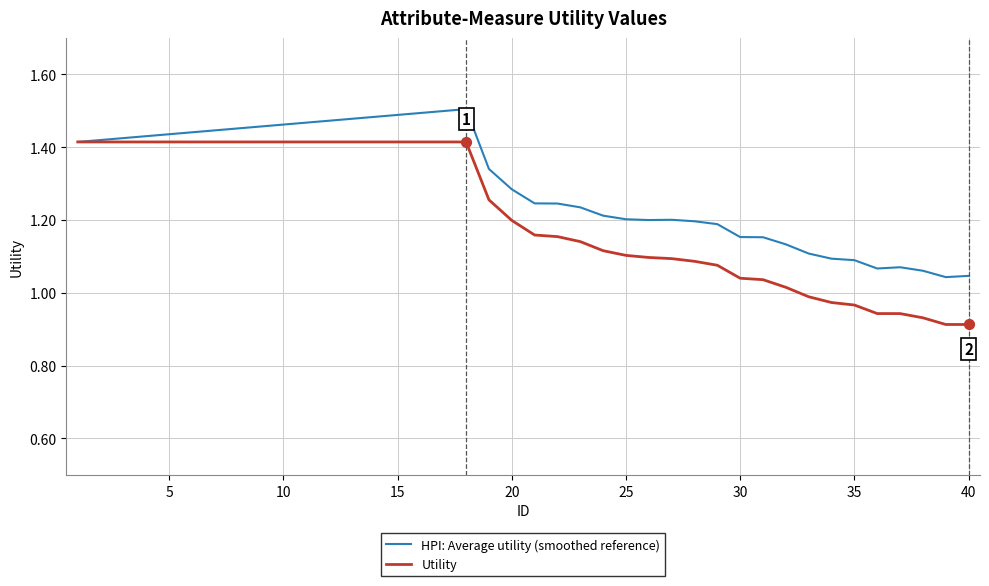

At how many categories does at least one series exceed 1?

40